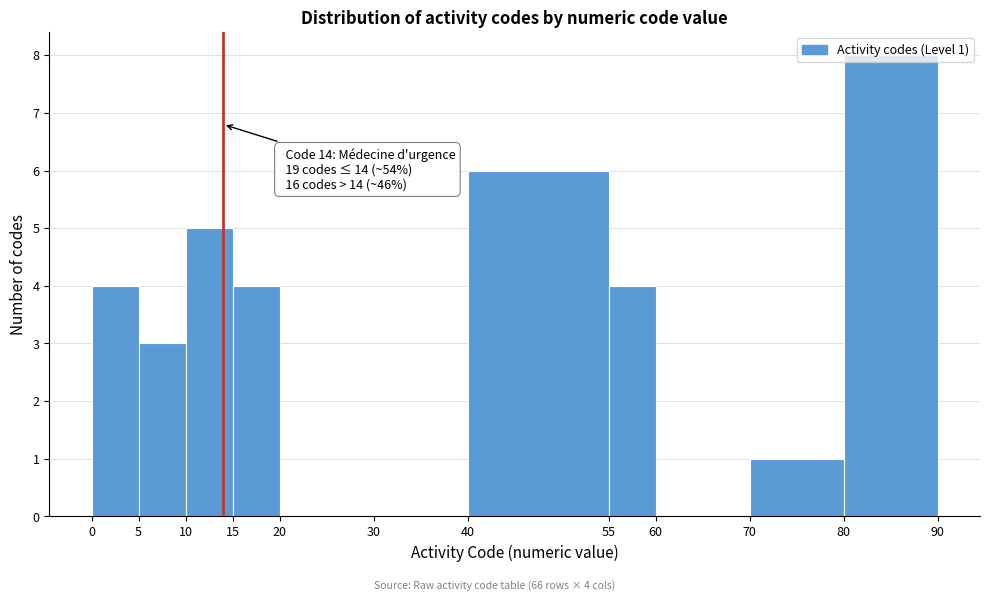

Over which range of the x-axis is the bar tallest?

80 to 90